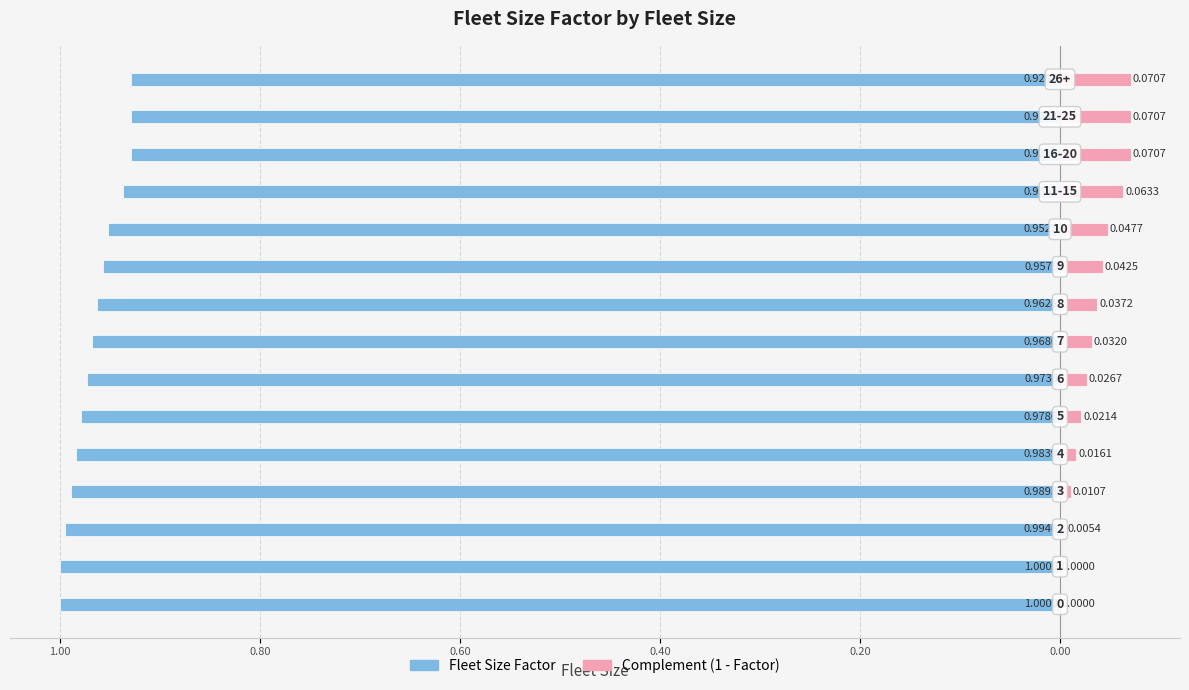

What is the difference between the highest and lowest values at 0.20?

1.0